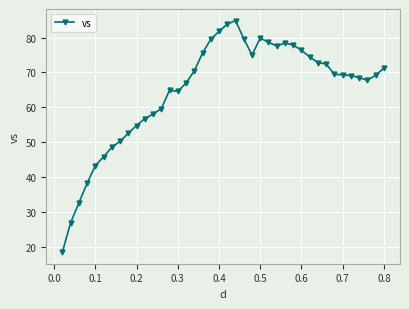

How many data points does each series have?

40